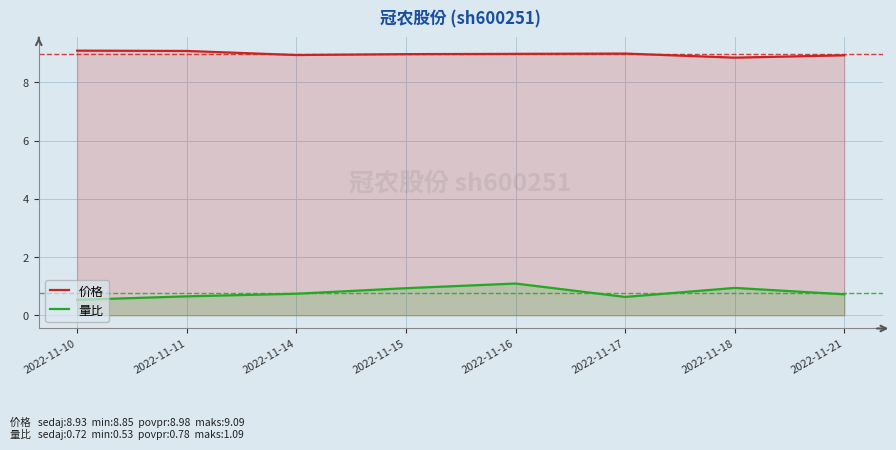

True or false: 量比 and 价格 cross at least once.

False